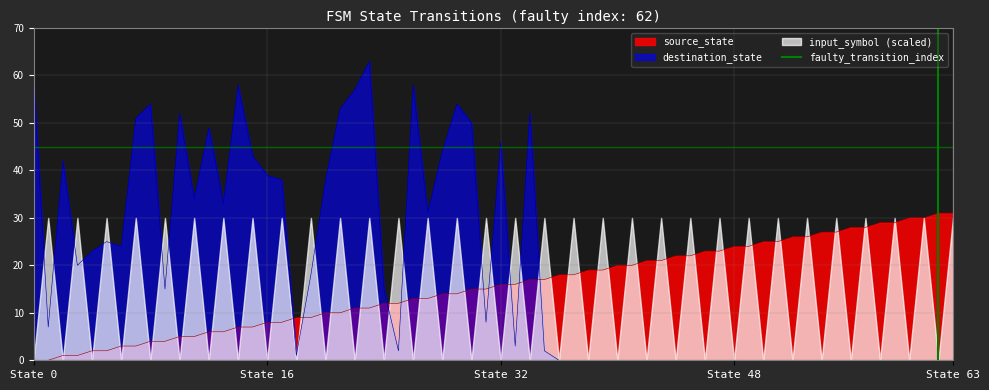

The chart shows a value of -1 at State 0. True or false?

False